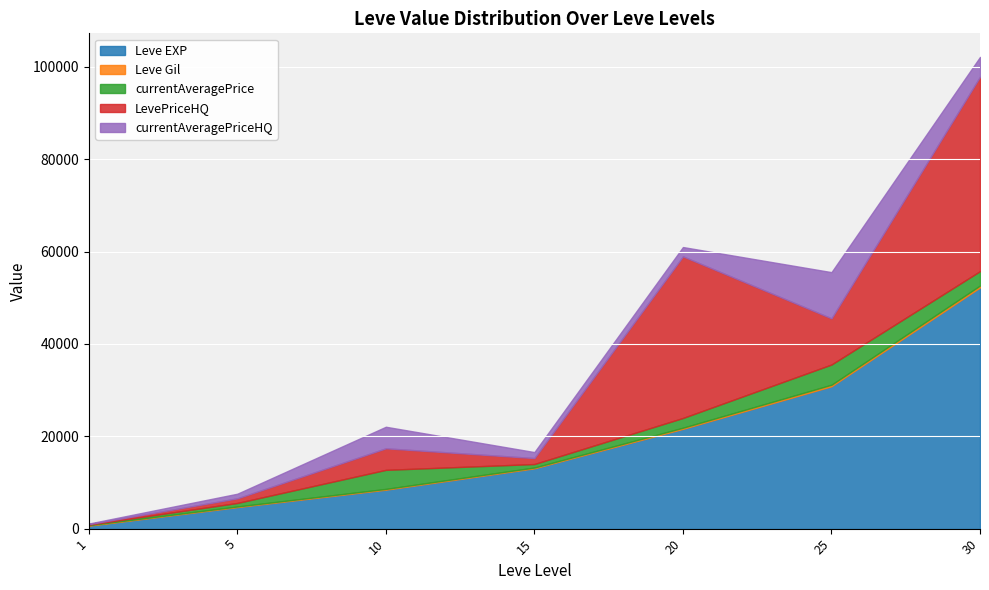

True or false: currentAveragePriceHQ and Leve EXP cross at least once.

False